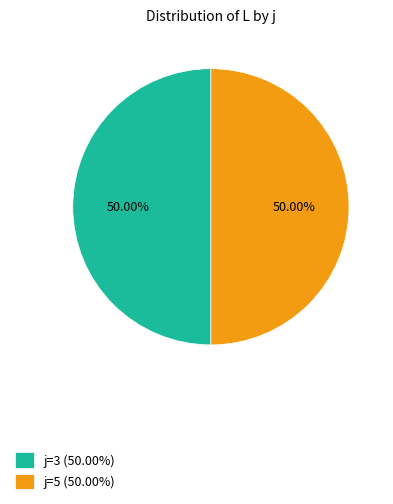

Do j=5 (50.00%) and j=3 (50.00%) together represent more than half of the pie?

Yes